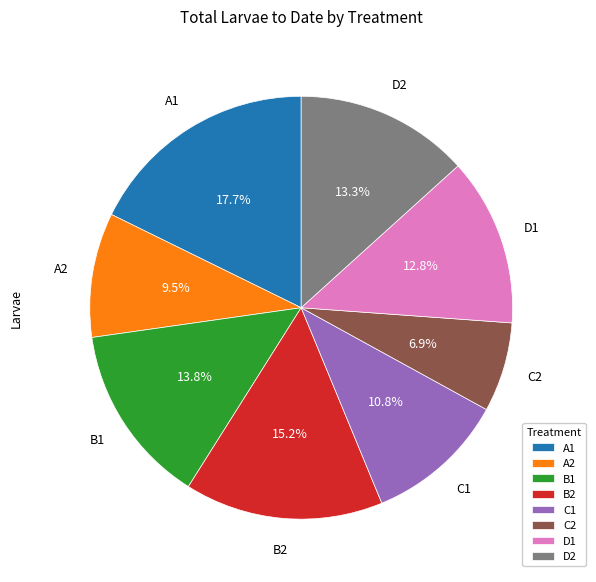

To the nearest percent, what percentage of the pie is B1?

14%